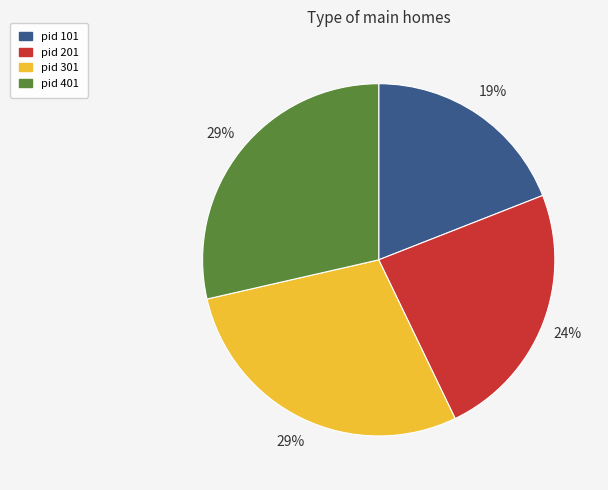

To the nearest percent, what is the average slice percentage?

25%